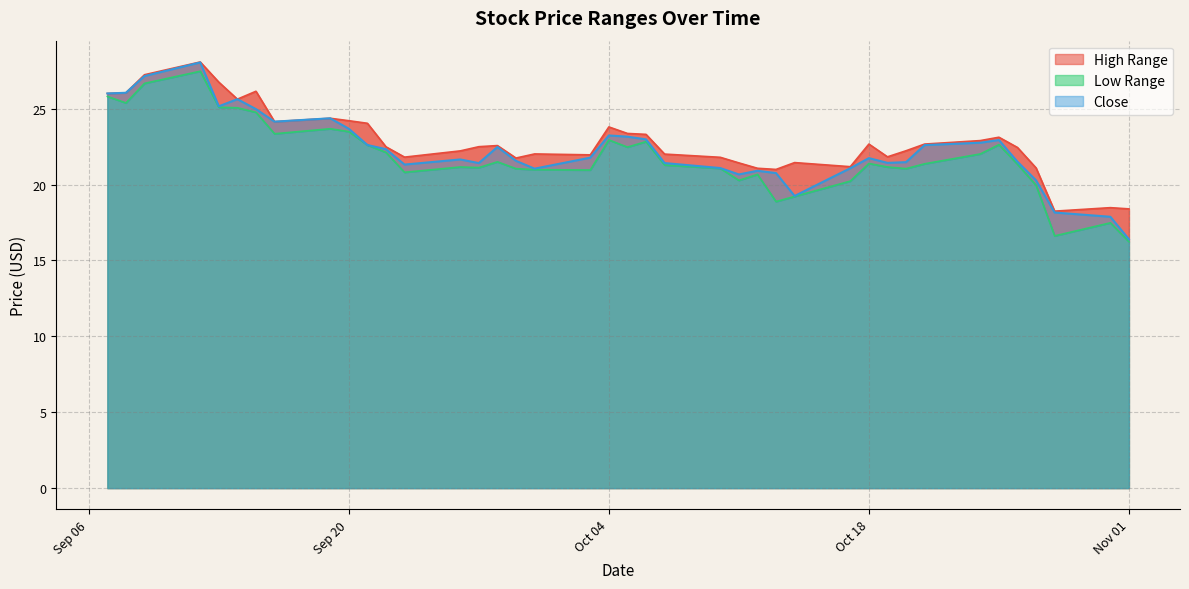

How many categories are shown in the chart?

40